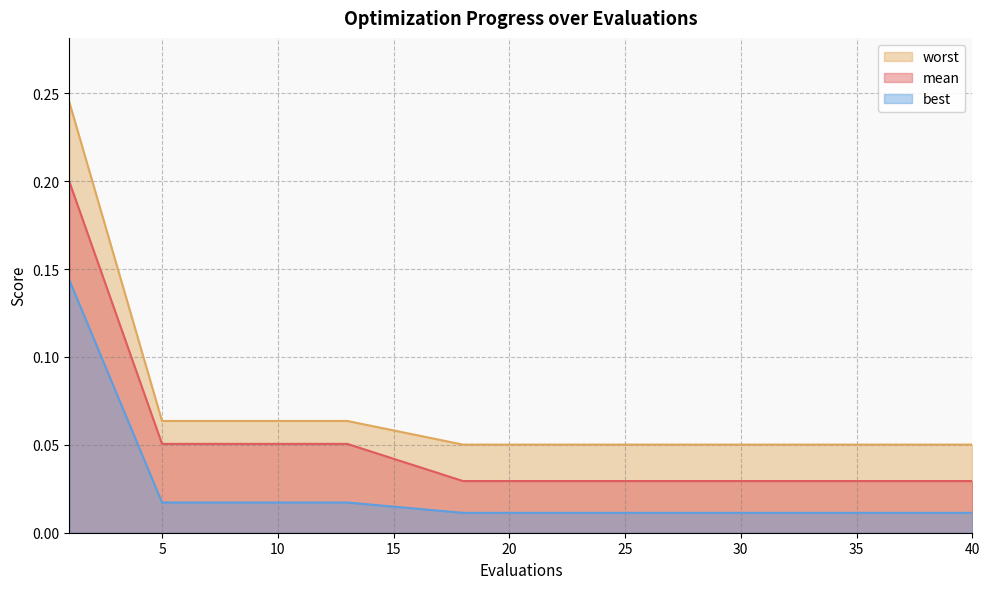

Which category has the lowest value in the mean series?

18